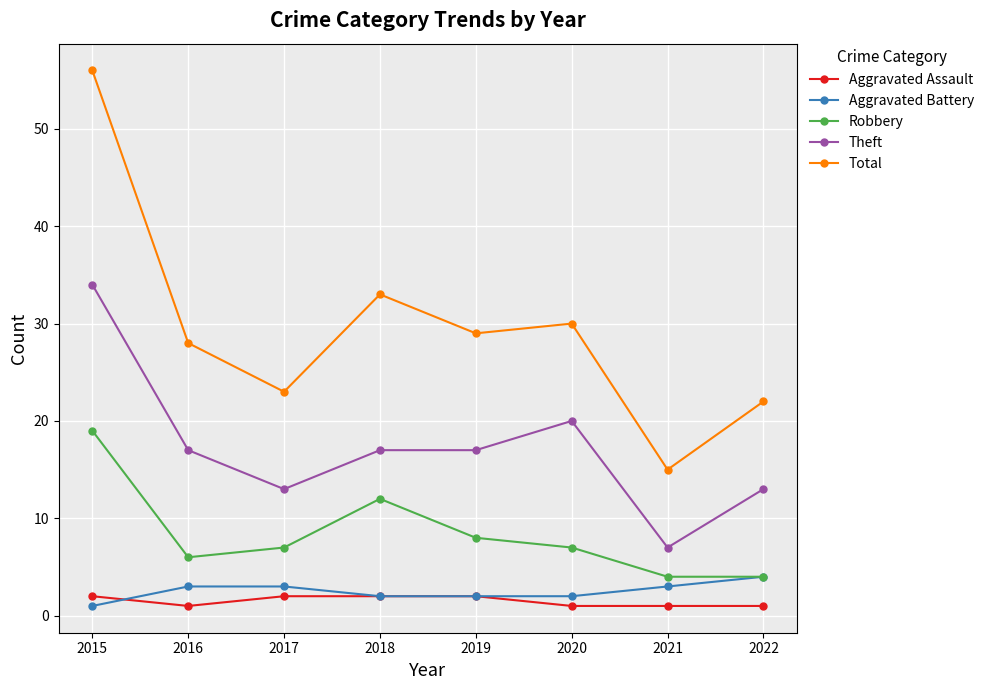

True or false: Total has a value of 23 at 2017.

True